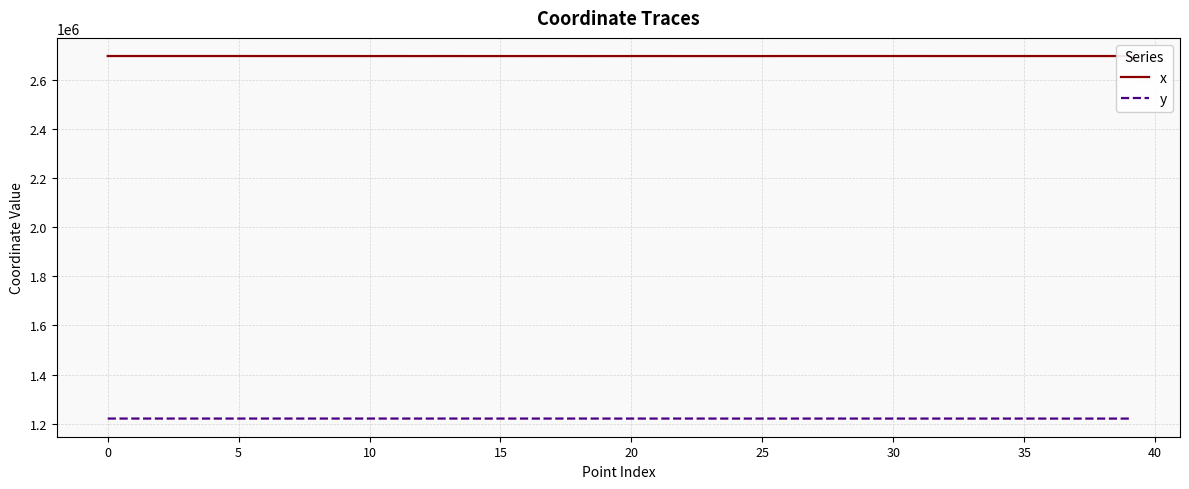

What is the greatest value displayed?

2699357.4